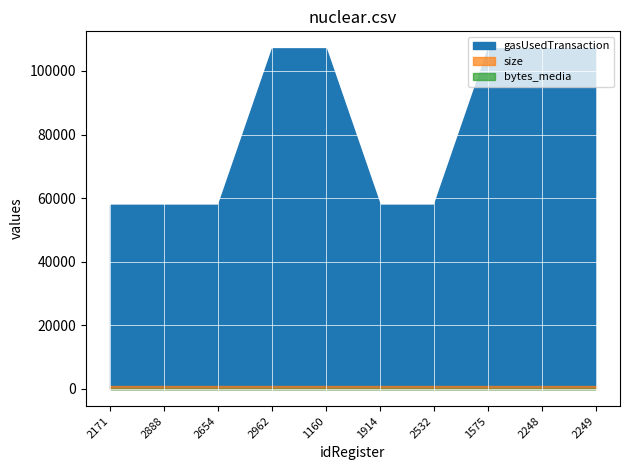

Is the value of gasUsedTransaction at 1160 greater than the value of size at 2962?

Yes